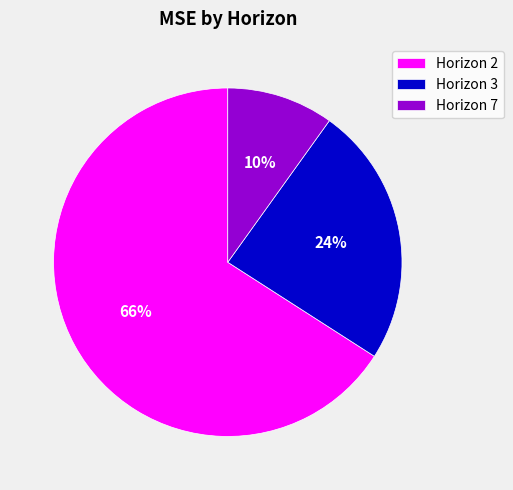

To the nearest percent, what is the difference between the largest and smallest slice percentages?

56%